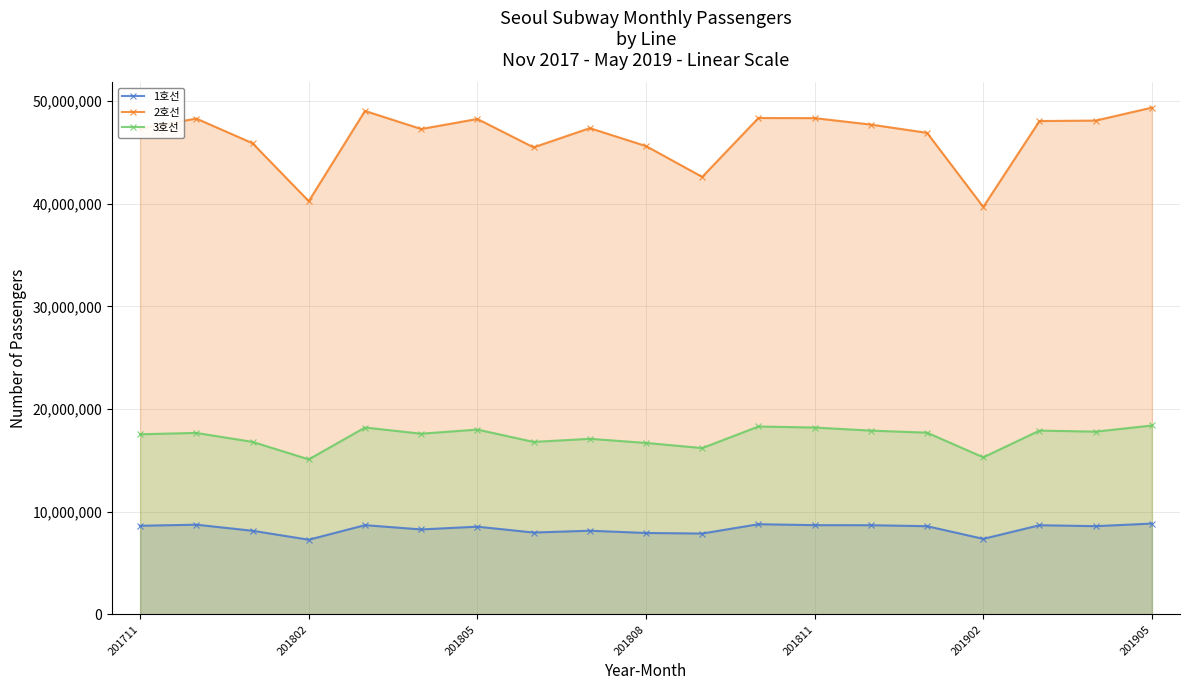

What is the total value across all series at 201905?

76604761